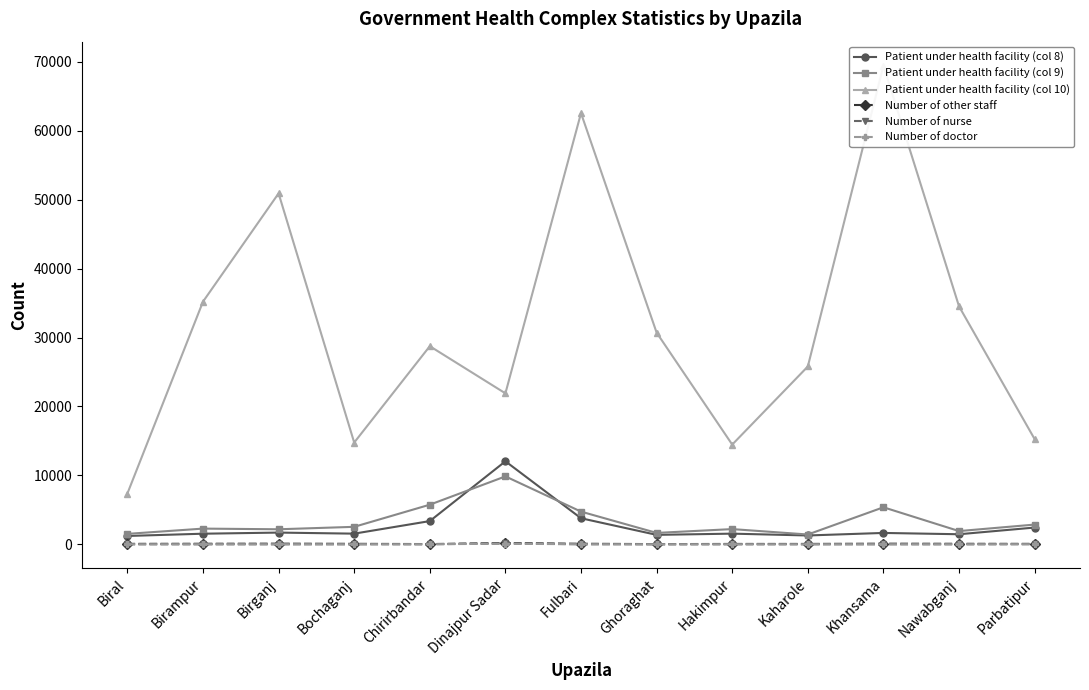

Rank the series by their maximum value, from lowest to highest.

Number of doctor, Number of nurse, Number of other staff, Patient under health facility (col 9), Patient under health facility (col 8), Patient under health facility (col 10)